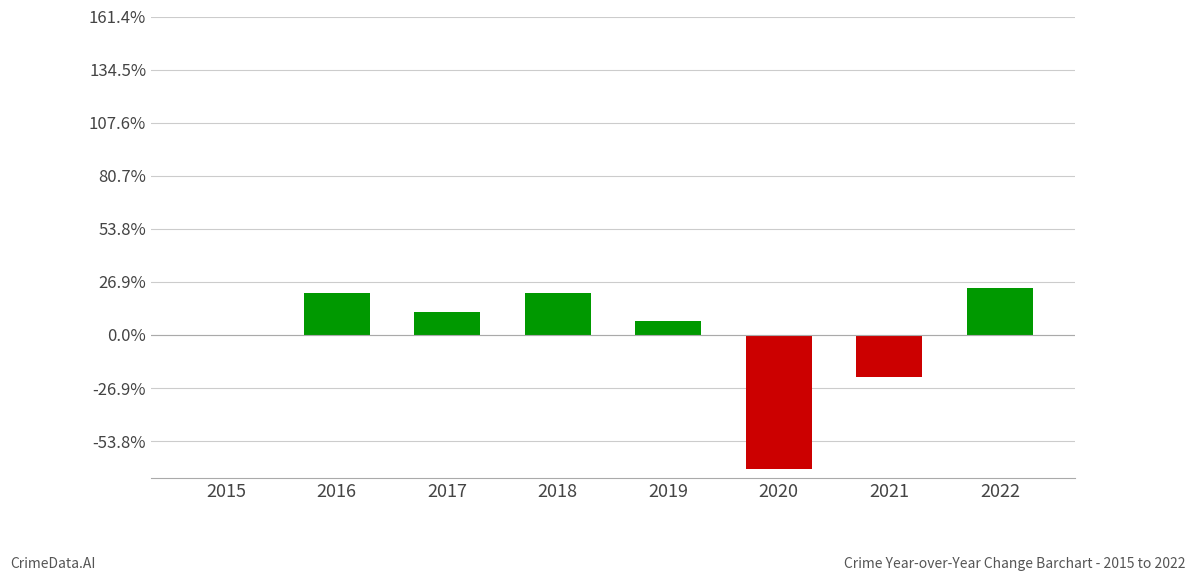

Between 2019 and 2022, which is larger?

2022